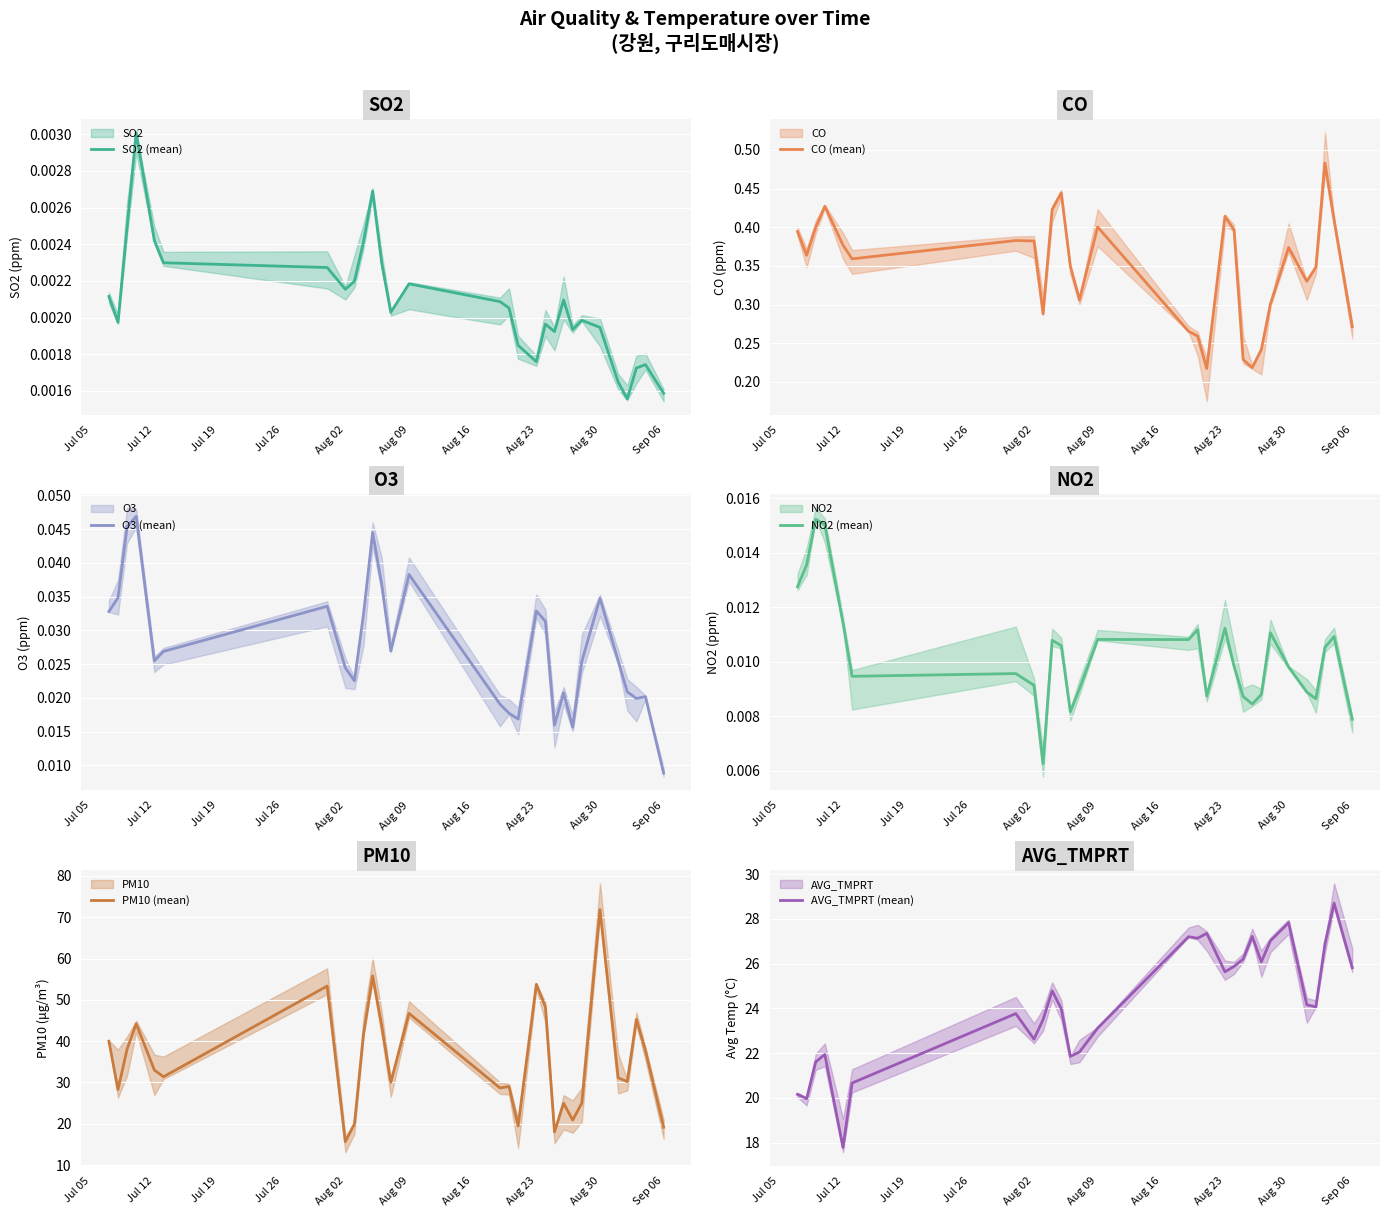

How many data points does each series have?

29